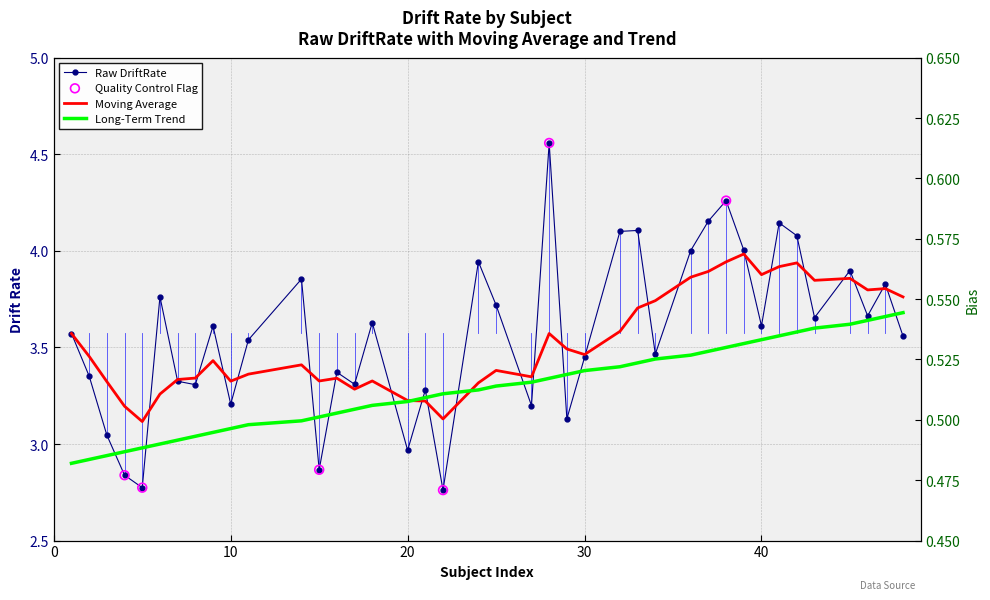

At how many categories does at least one series exceed 3?

40